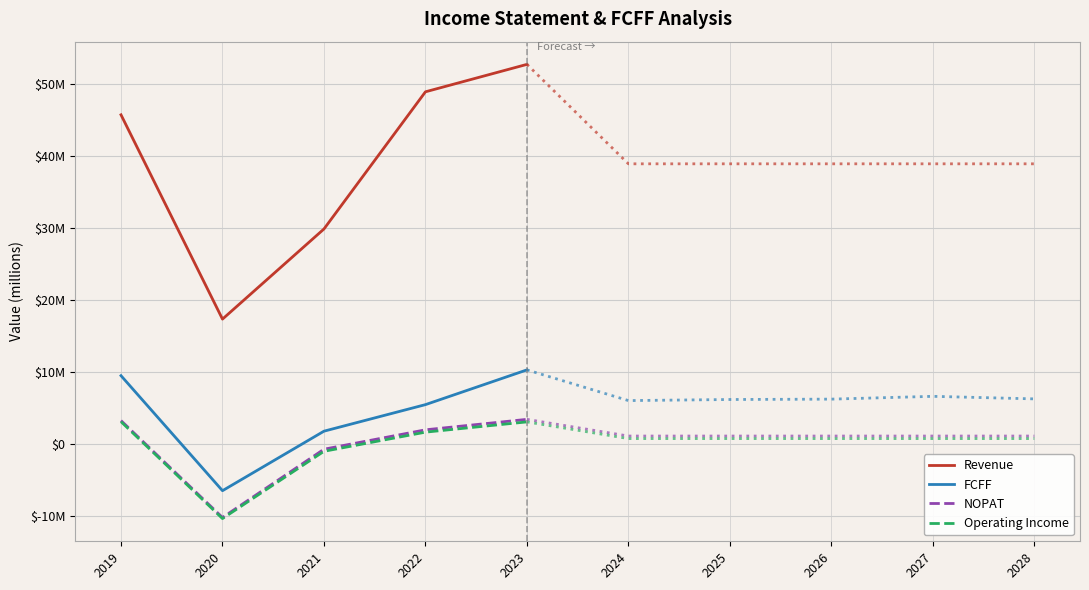

True or false: Revenue and NOPAT cross at least once.

False